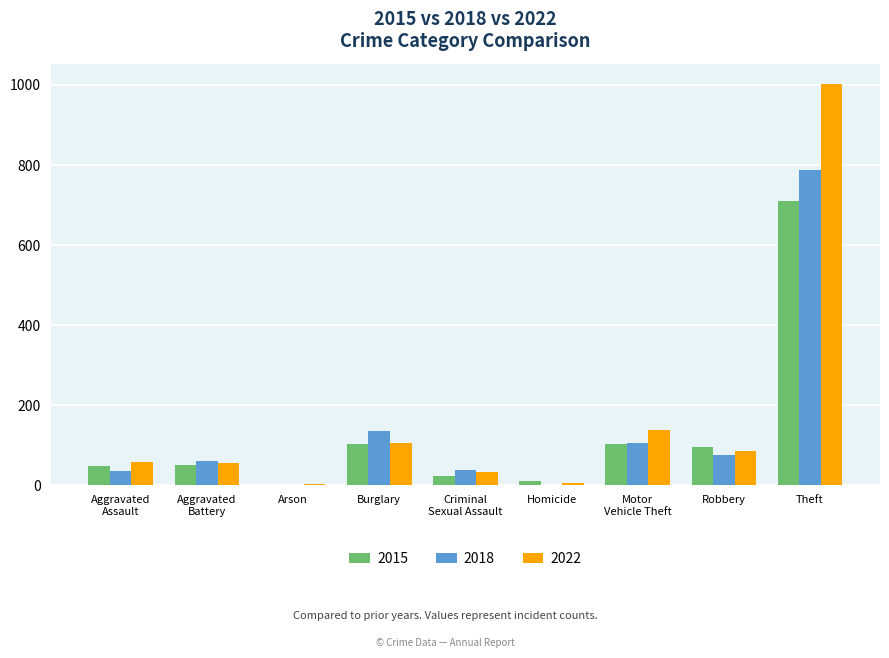

How many series are shown in this chart?

3